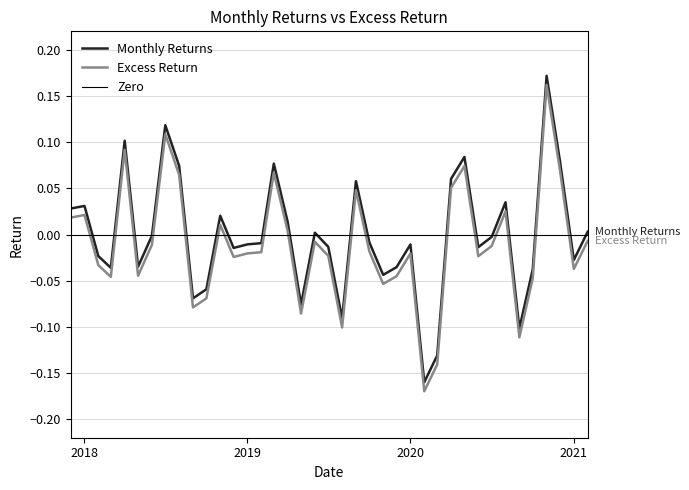

What is the difference between the maximum and minimum values in the Monthly Returns series?

0.3